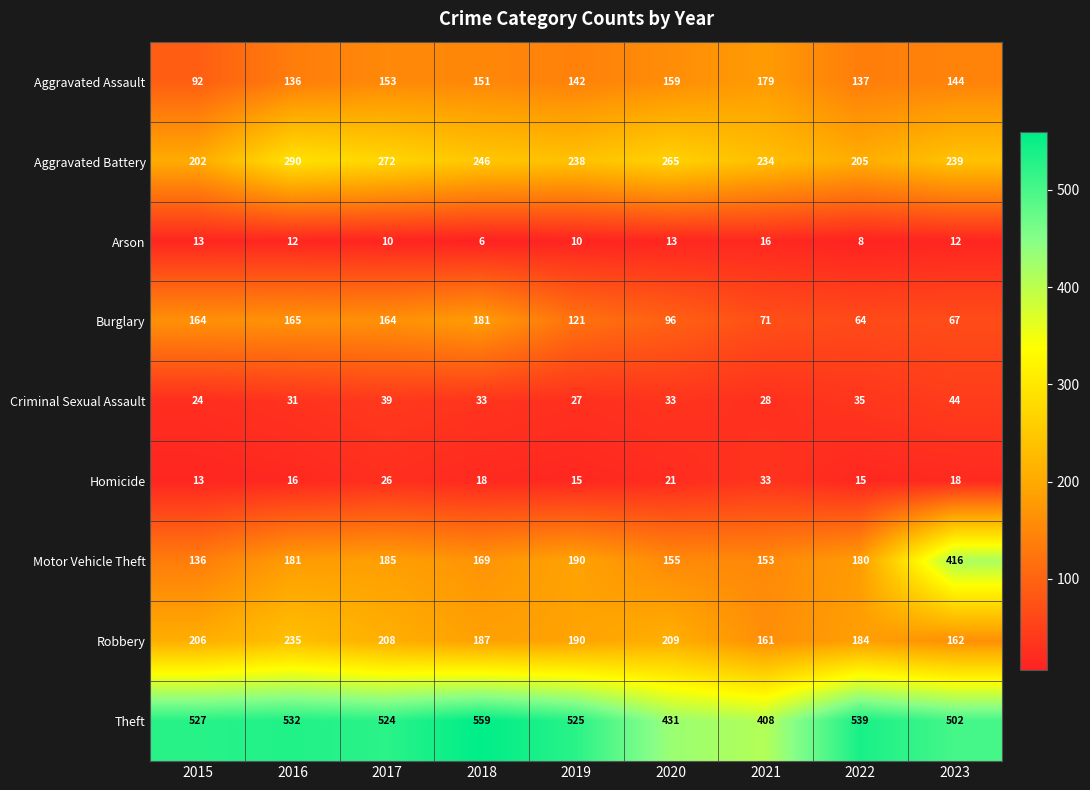

List the series in order of their peak value, highest first.

Theft, Motor Vehicle Theft, Aggravated Battery, Robbery, Burglary, Aggravated Assault, Criminal Sexual Assault, Homicide, Arson